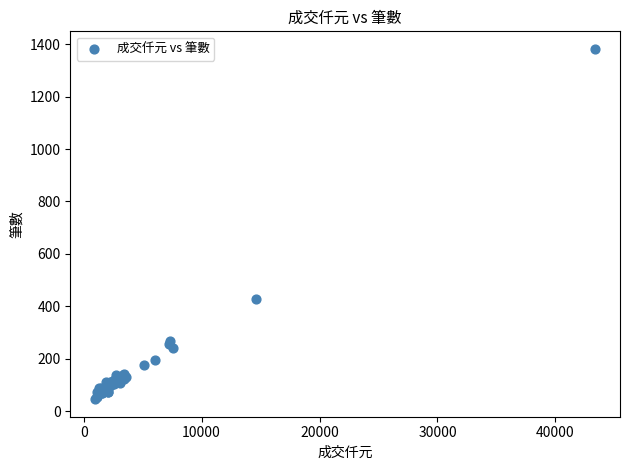

What Y value in the scatter plot is closest to 714?

430